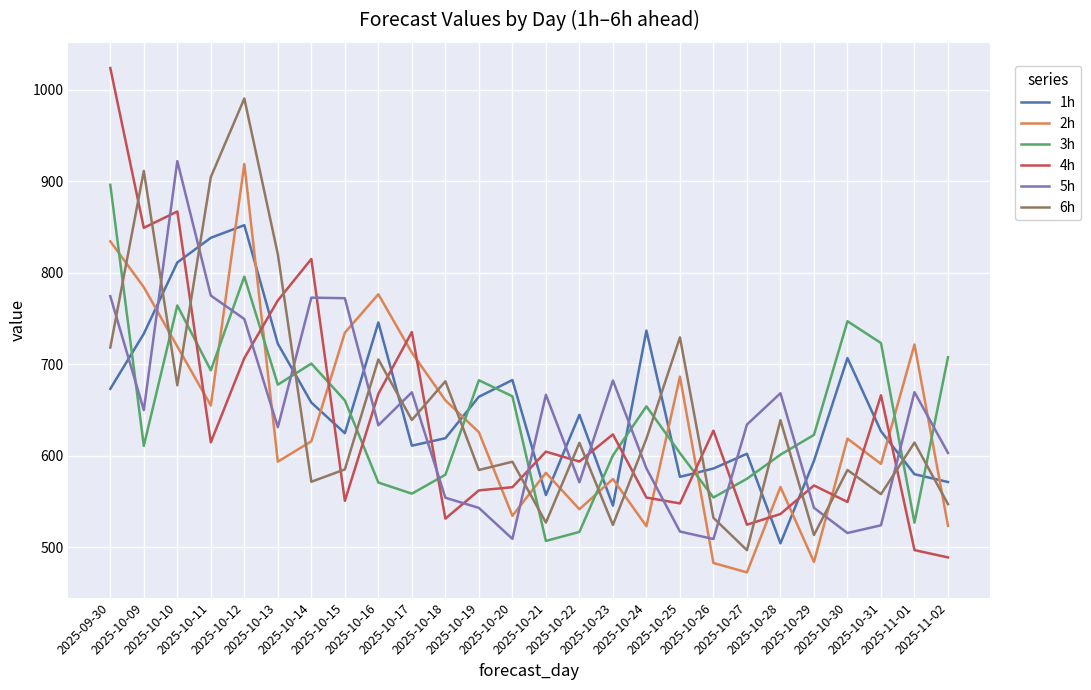

What is the sum of all 5h values?

16649.5